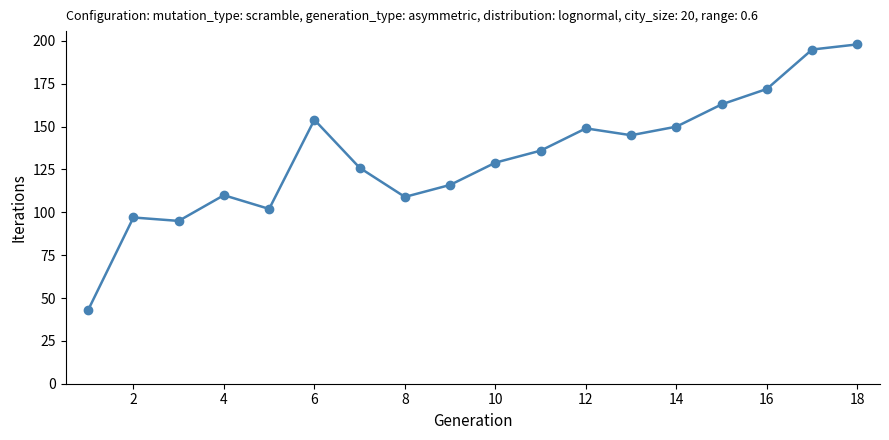

True or false: there are more than 1 points higher than both neighbors.

True